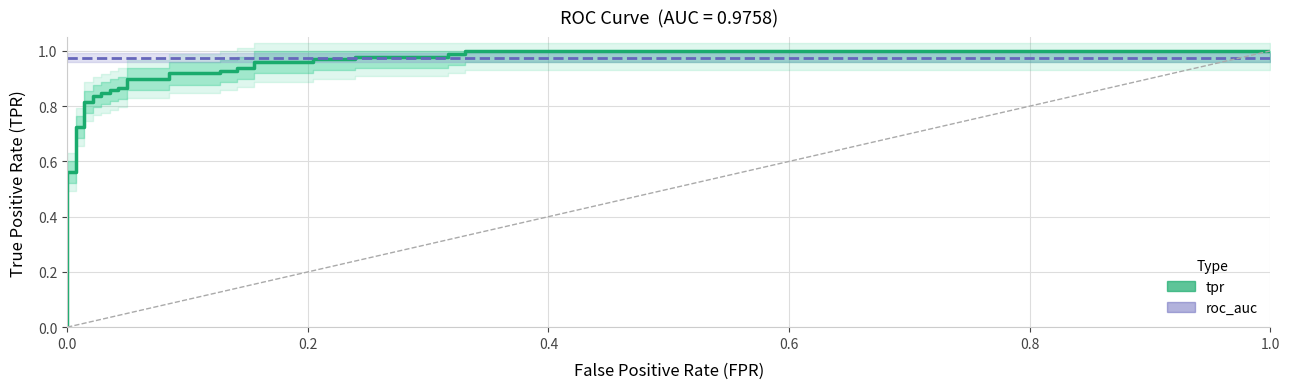

What is the sum of all tpr values?

28.2